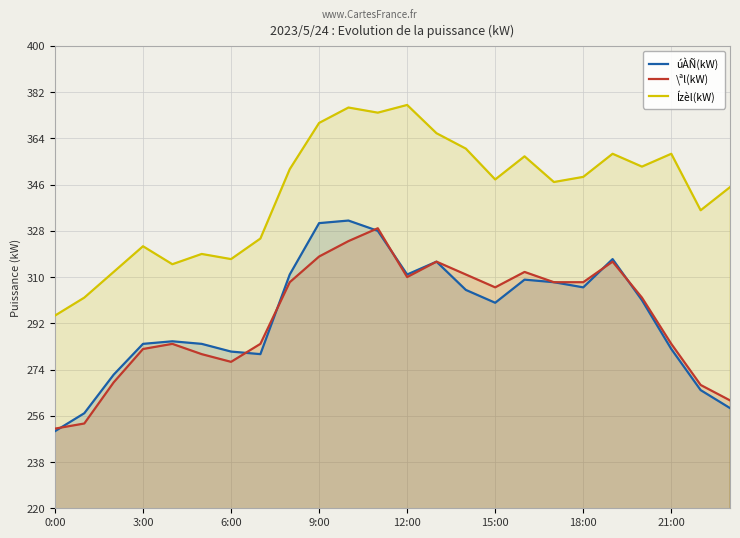

True or false: úÀÑ(kW) and Ízèl(kW) intersect in this chart.

False